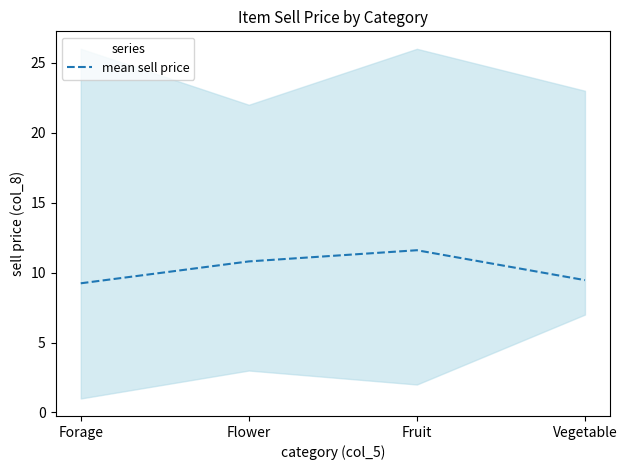

What is the label of the 1st point from the left?

Forage